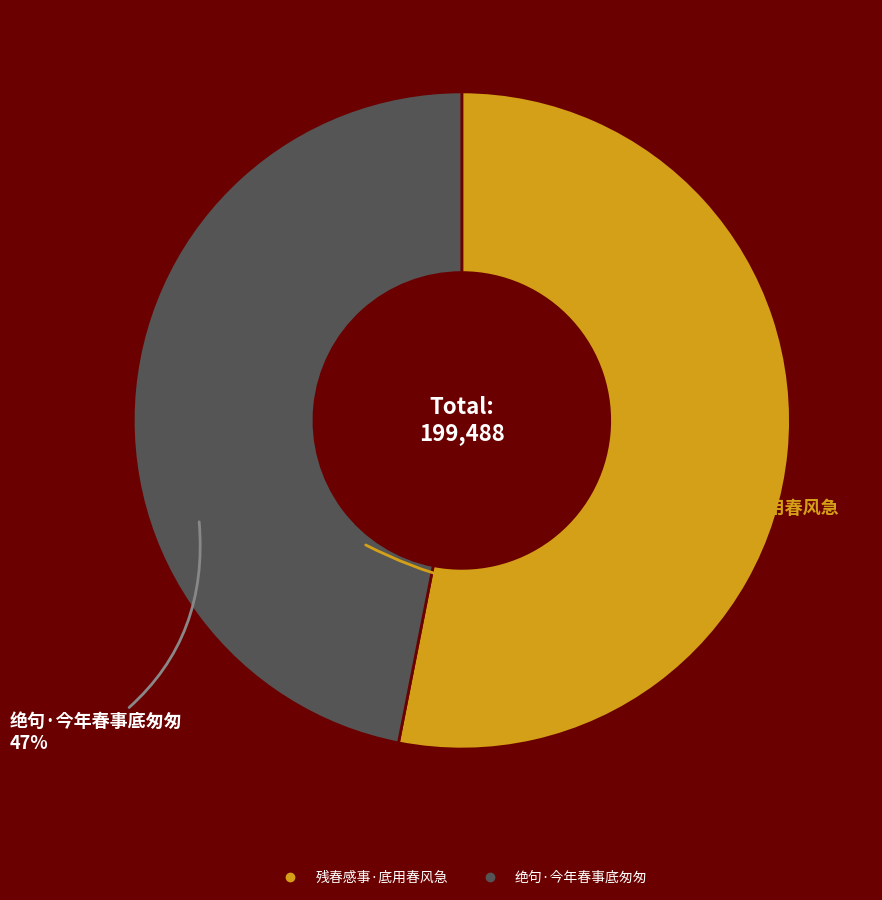

Which category has the smallest portion of the pie?

绝句·今年春事底匆匆